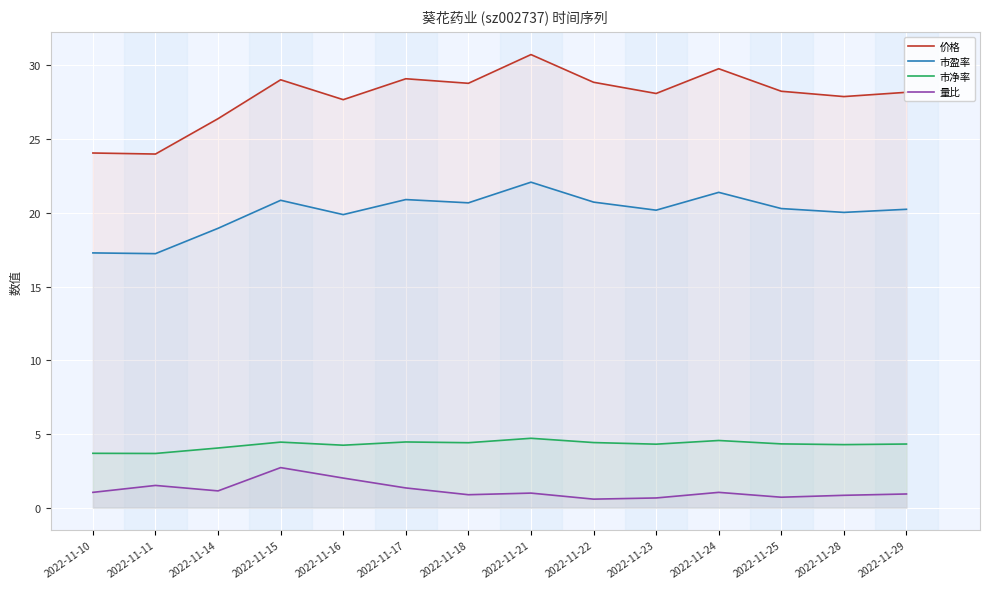

Is the value of 价格 at 2022-11-22 greater than the value of 量比 at 2022-11-17?

Yes